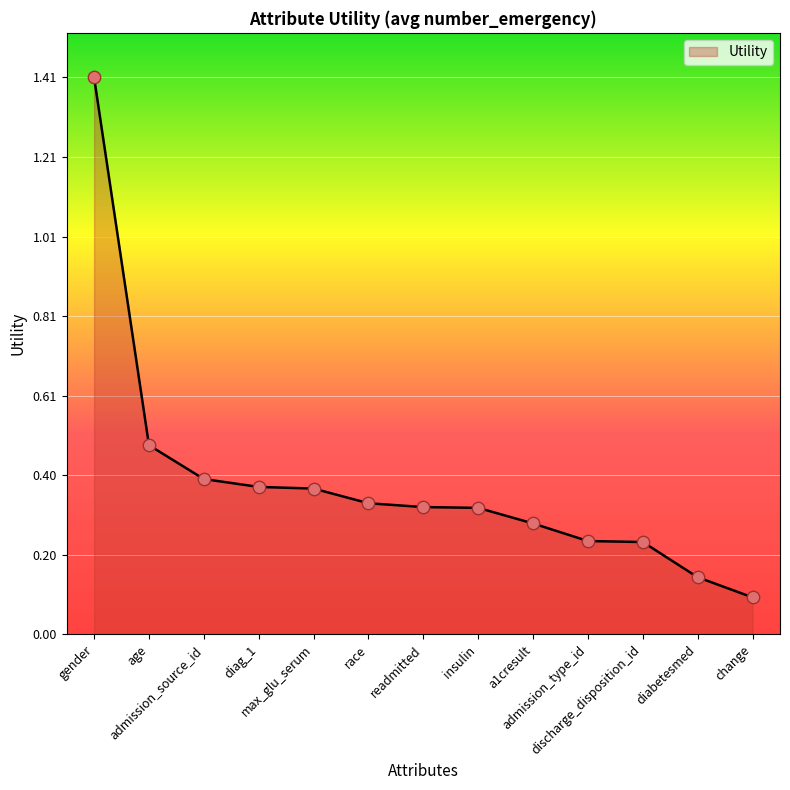

What is the greatest value displayed?

1.4